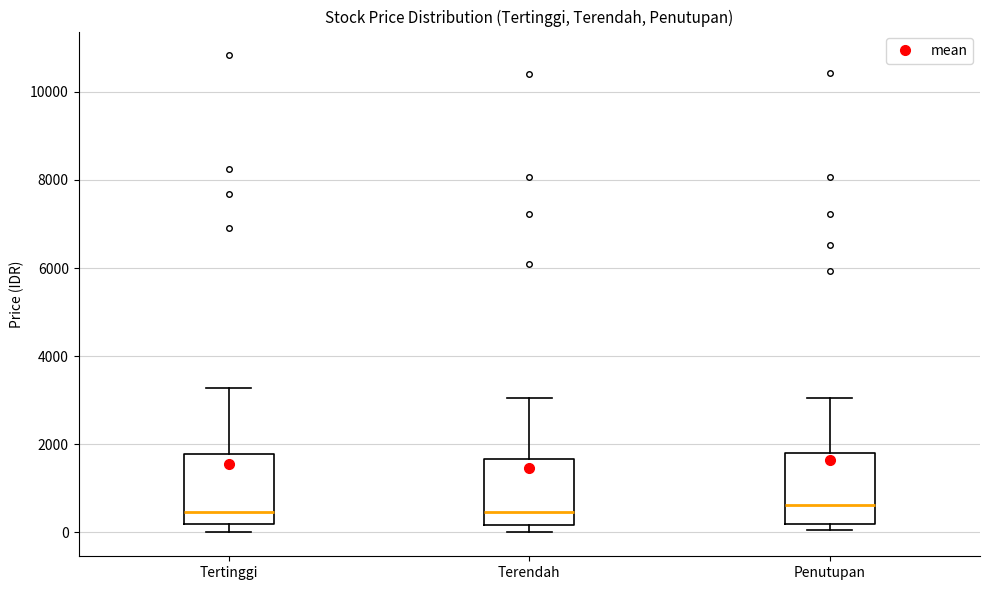

Where does the median line of the box for Tertinggi sit on the y-axis? The values are not printed on the chart, so give them approximately, as read against the axis.

400